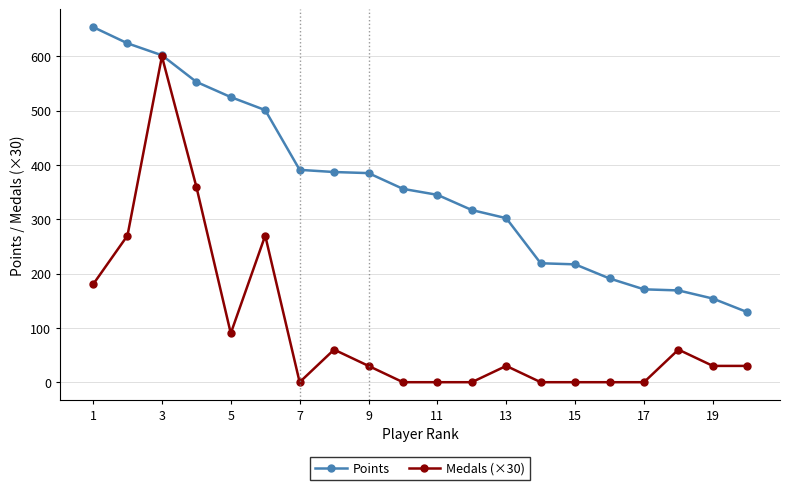

How many lines are shown in the chart?

2